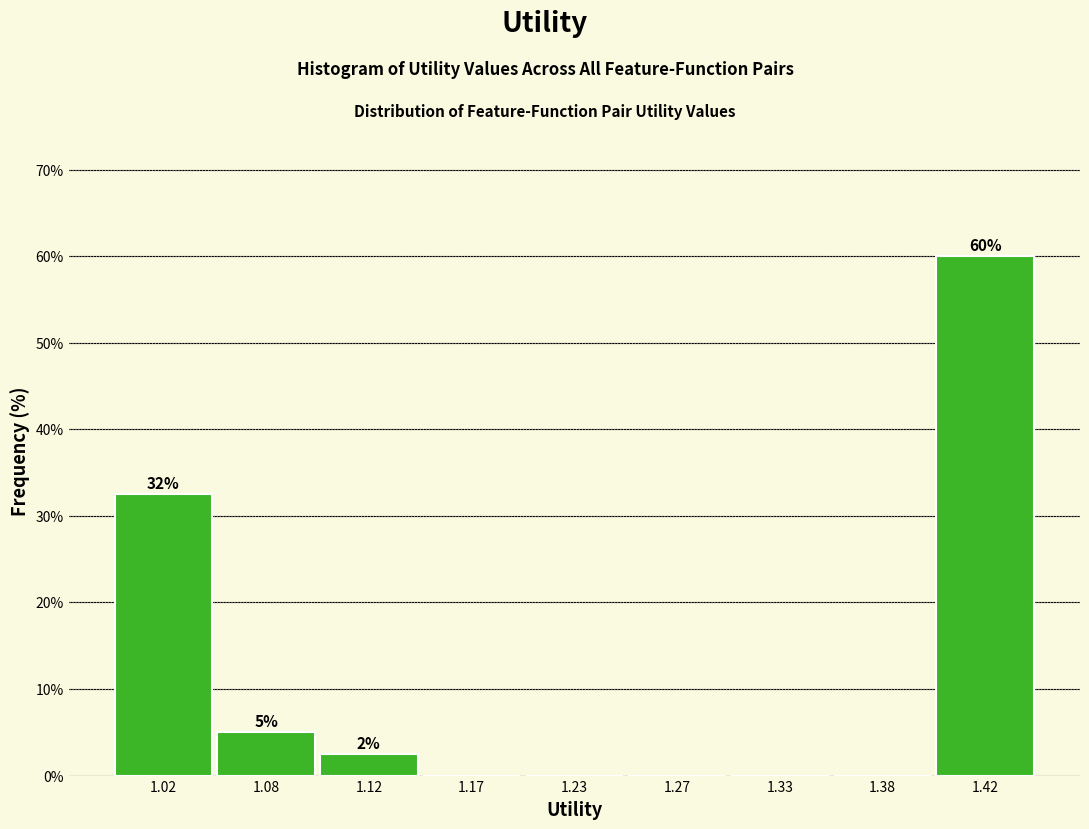

Reading right to left, extract all data points from this chart.

1.42=60.0	1.38=0.0	1.33=0.0	1.27=0.0	1.23=0.0	1.17=0.0	1.12=2.5	1.08=5.0	1.02=32.5